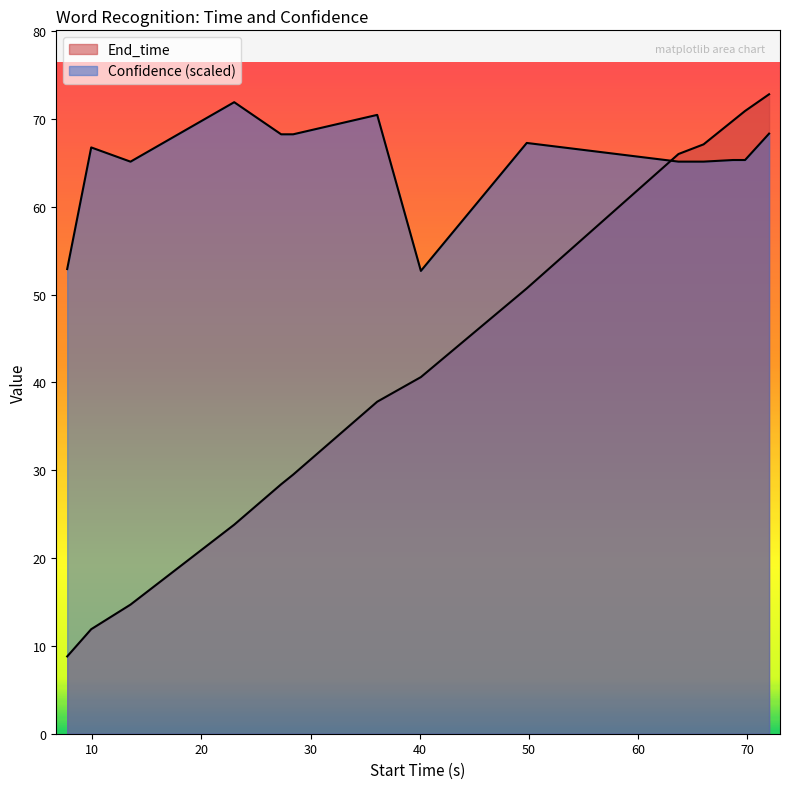

Which series has the largest total across all categories?

Confidence